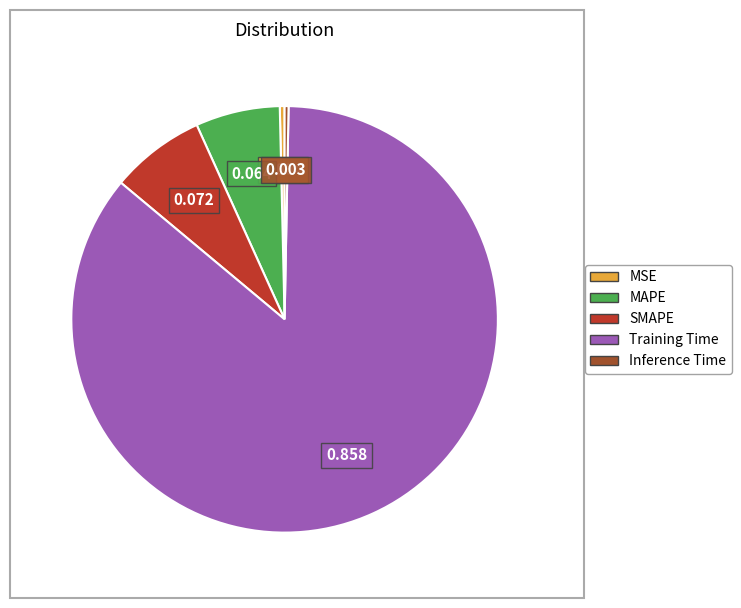

Which category has the biggest portion of the pie?

Training Time